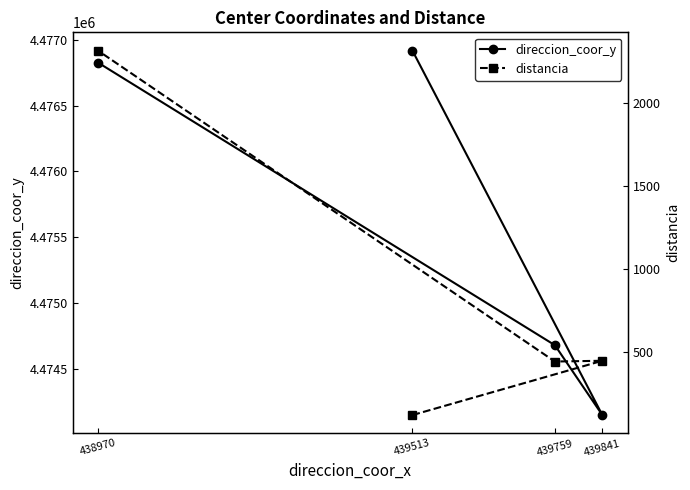

True or false: direccion_coor_y and distancia intersect in this chart.

False